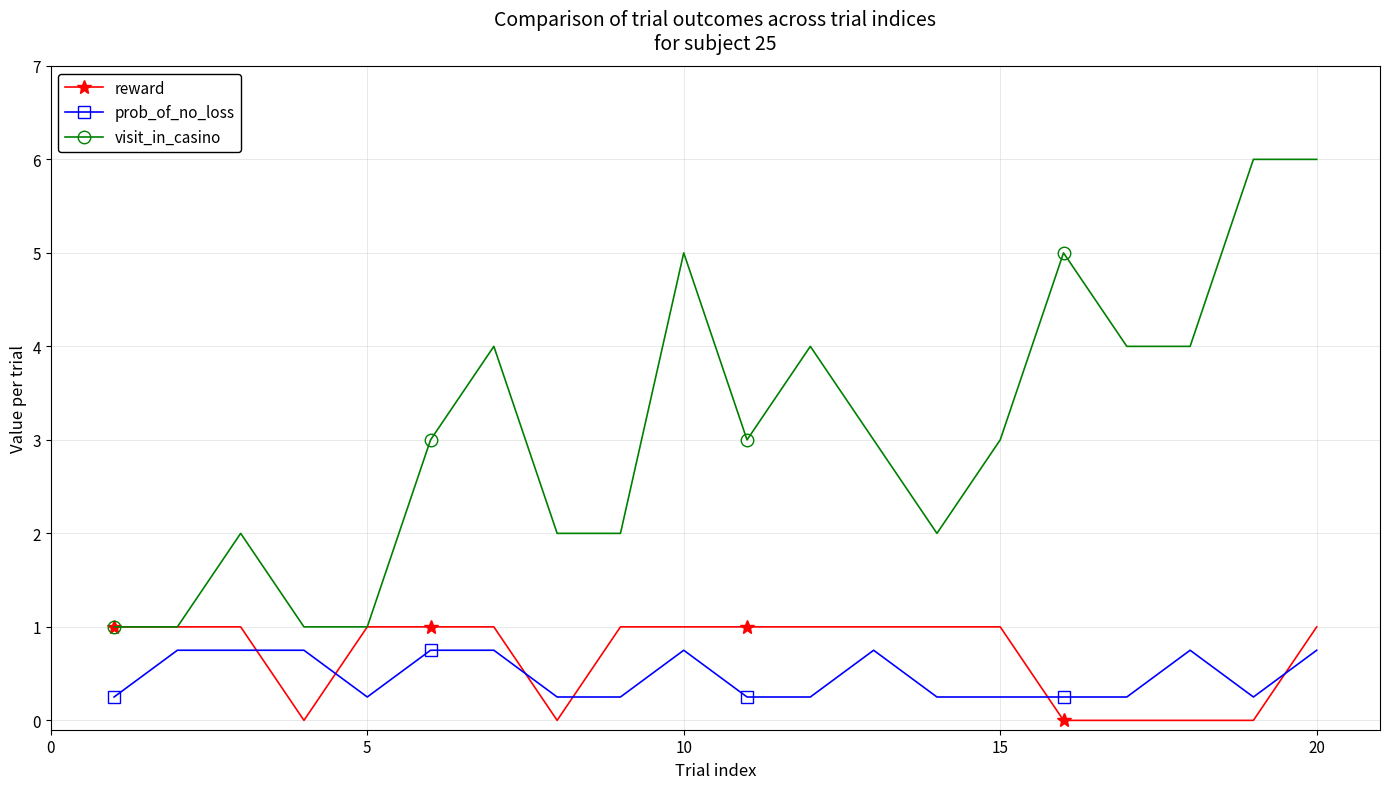

What is the highest value of the prob_of_no_loss series?

0.8